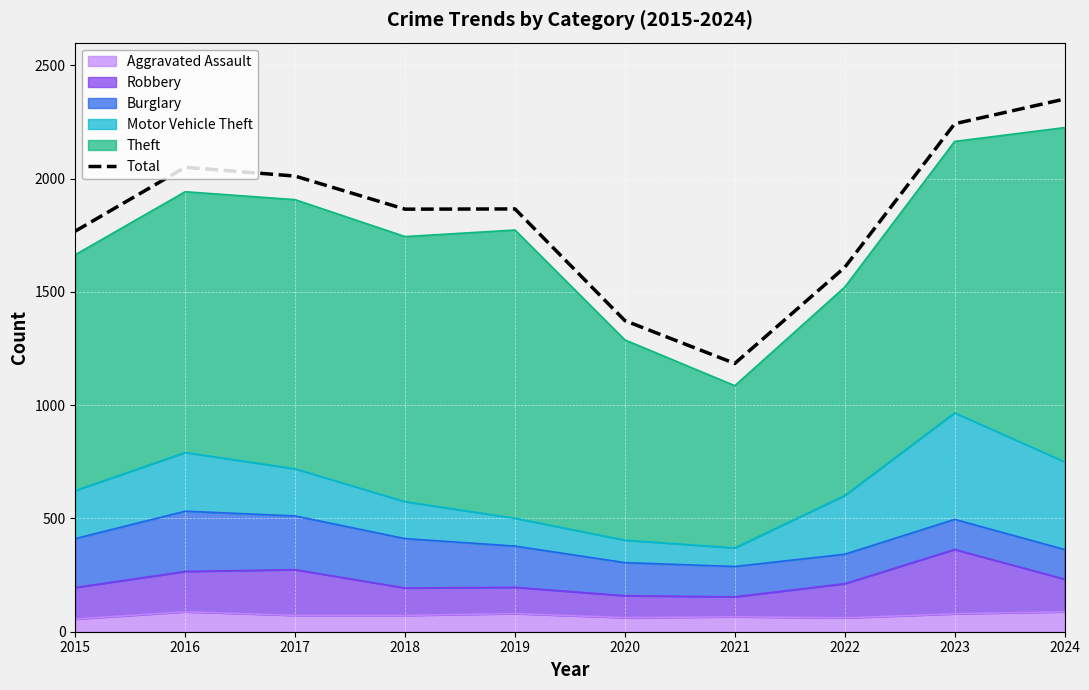

What is the value of the 1st point from the left?

1768